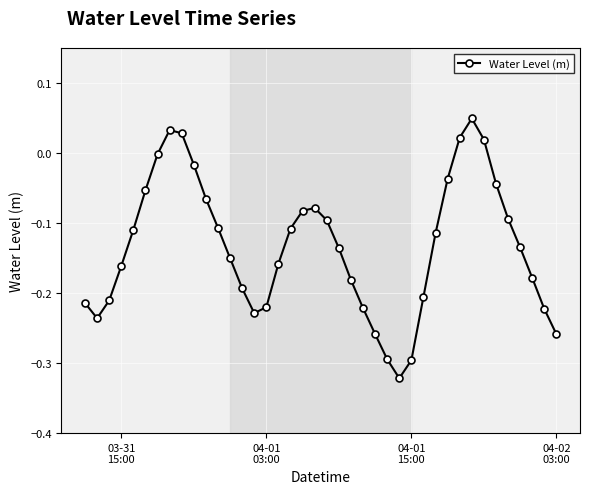

What is the sum of all values?

-5.3